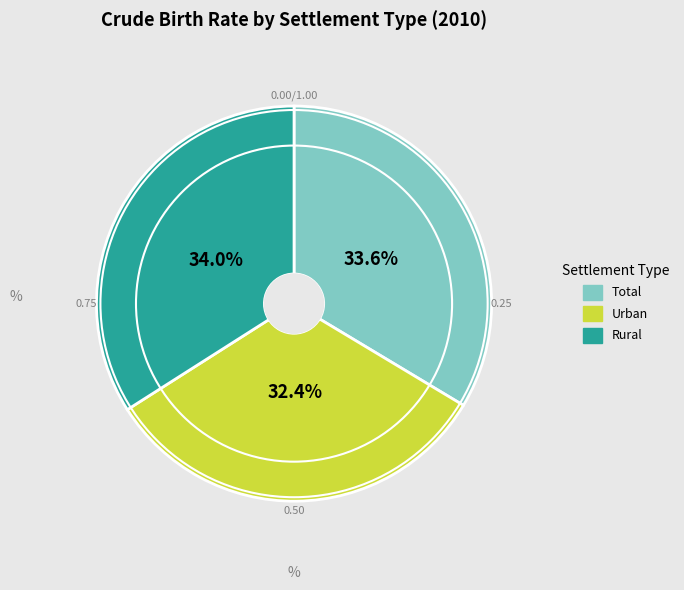

What percentage is NOT represented by Urban?

67.6%